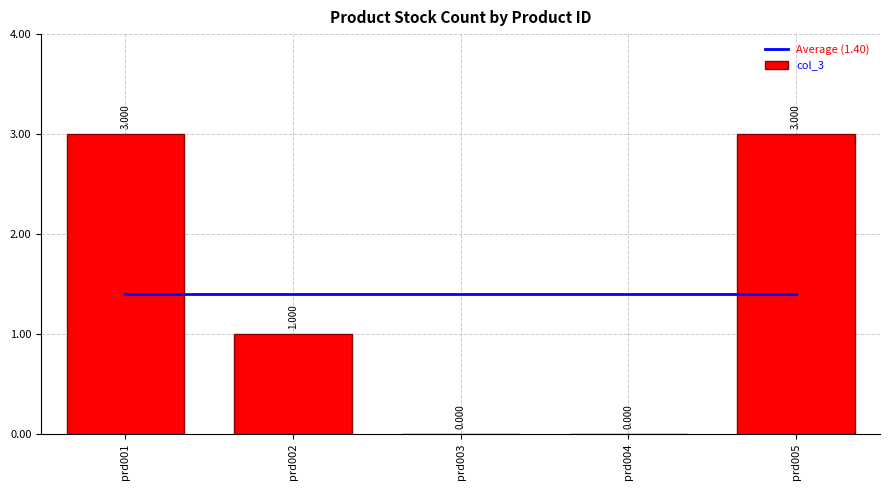

How many data points does each series have?

5